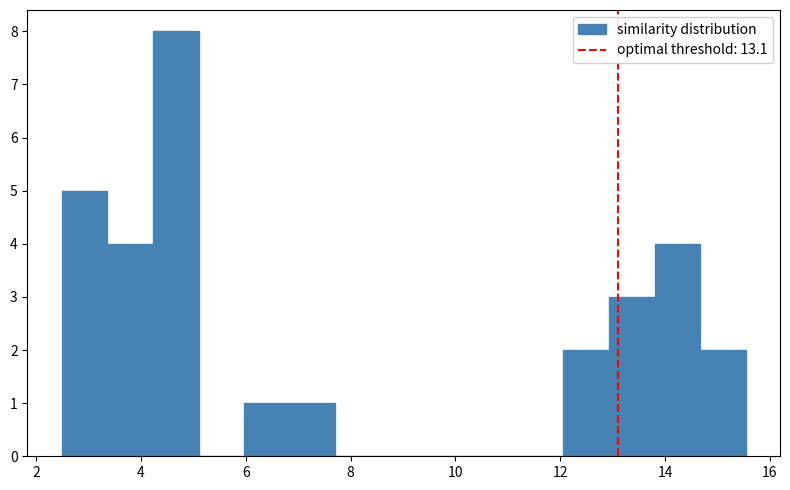

How tall is the bar that spans 6.0 to 6.8 on the x-axis? Neither the bar edges nor the heights are printed on the chart, so give them approximately, as read against the axes.

1